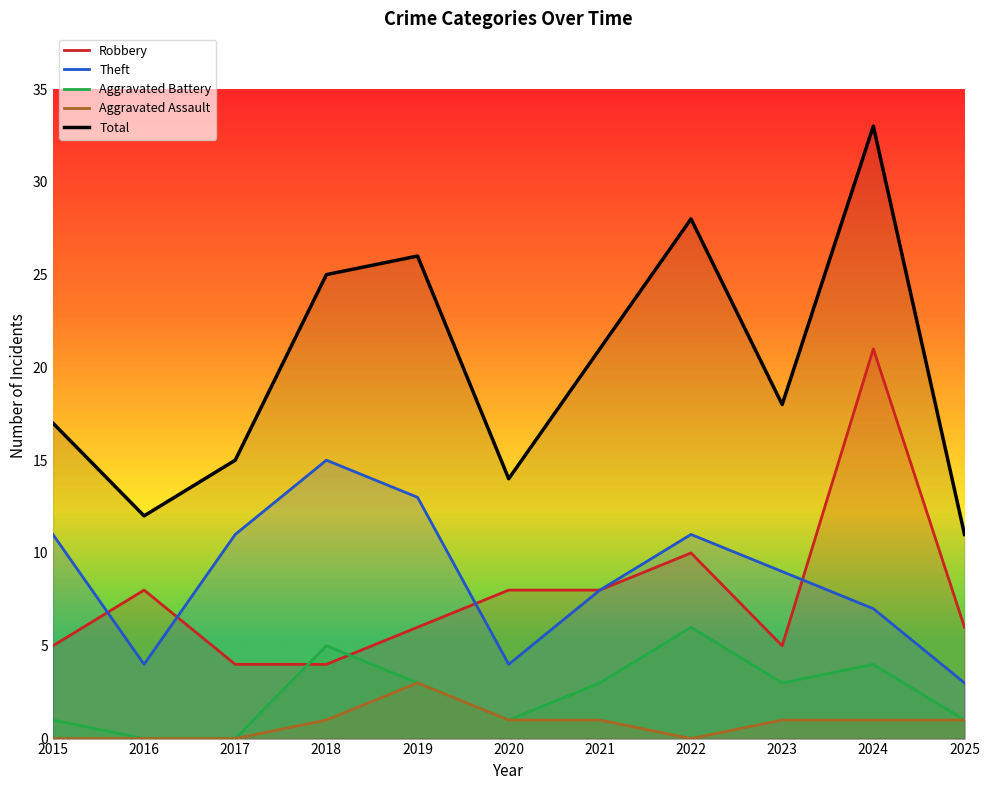

Between which two adjacent categories do Aggravated Battery and Robbery first intersect?

2017 and 2018